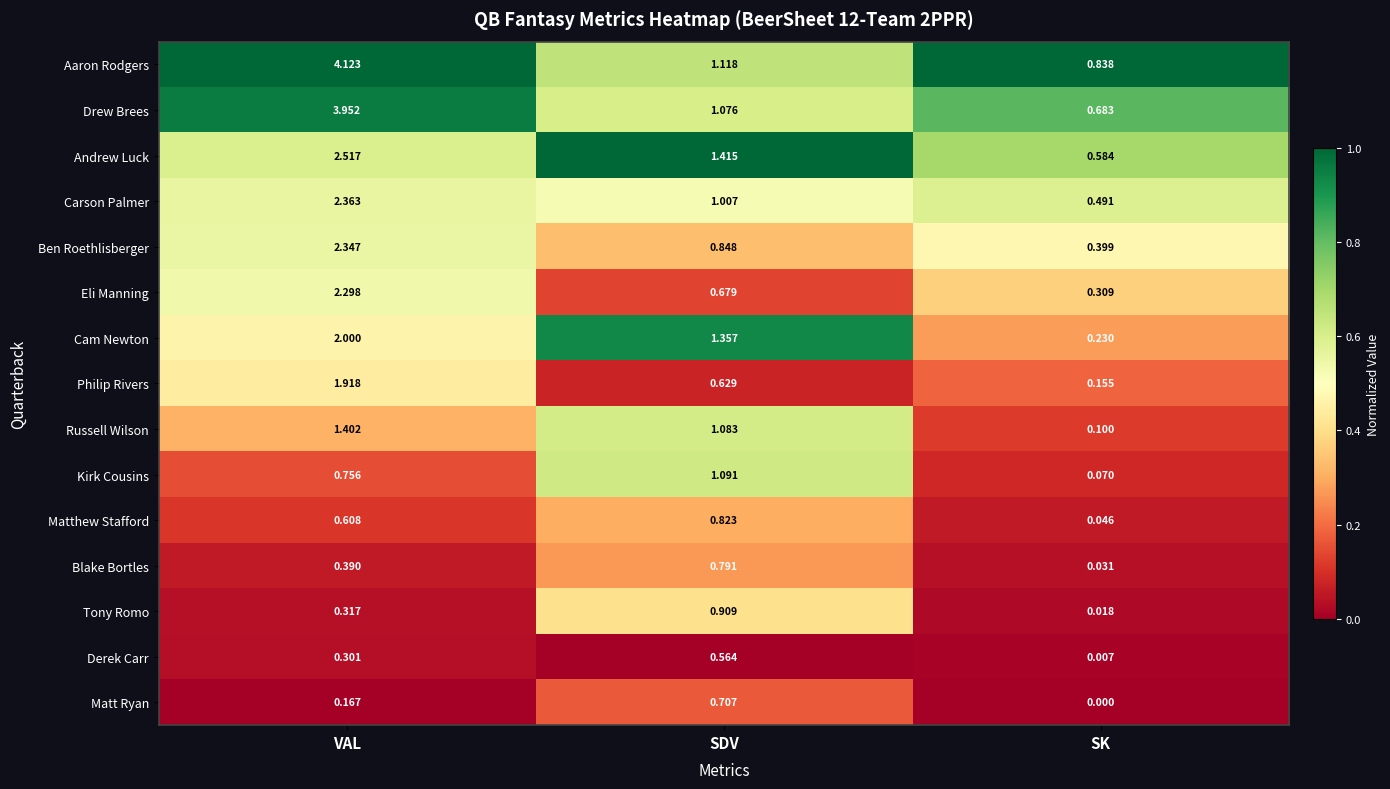

Where does the Andrew Luck series first go above 1?

VAL